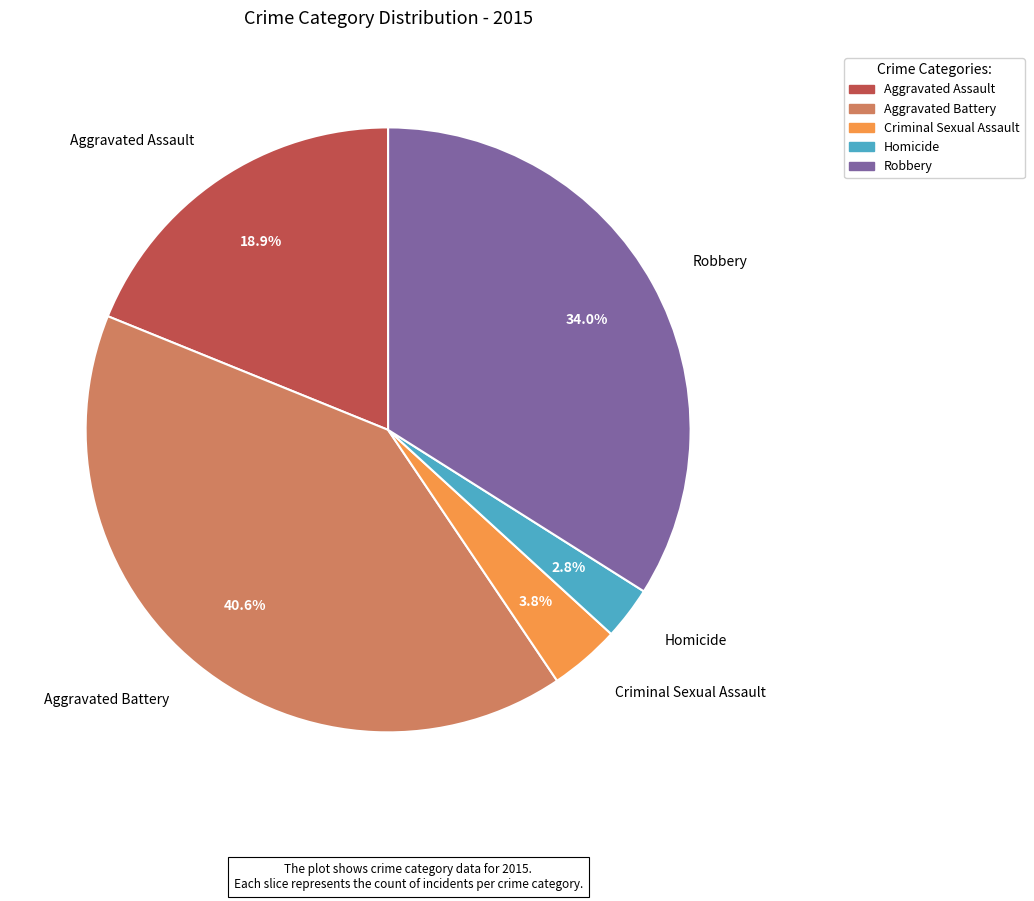

The Criminal Sexual Assault slice represents 15% of the pie. True or false?

False